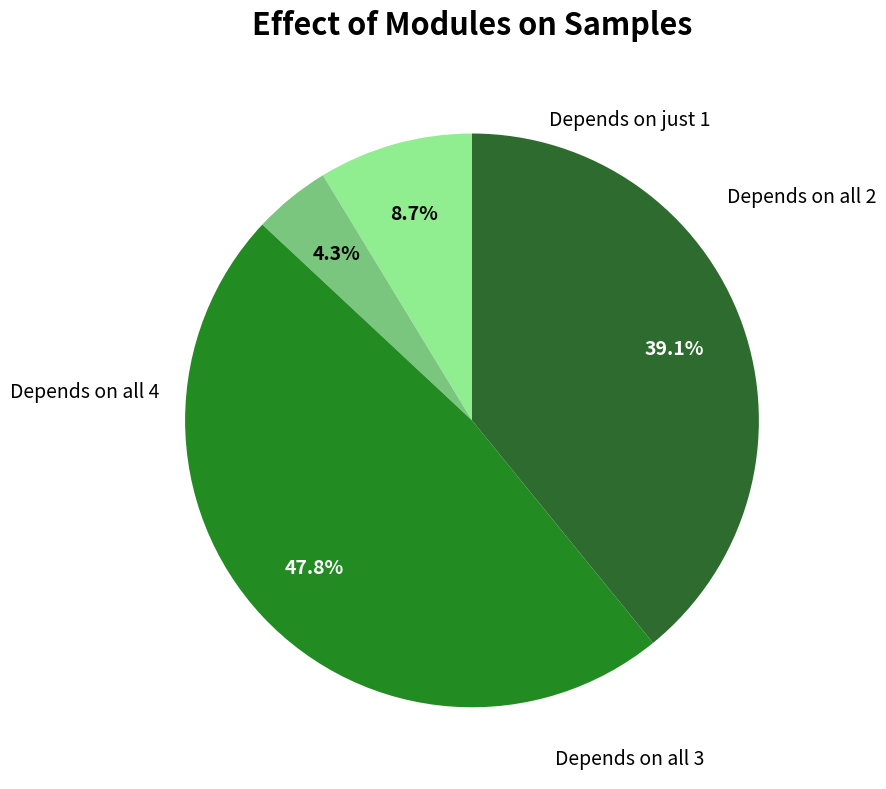

How many slices are in this pie chart?

4